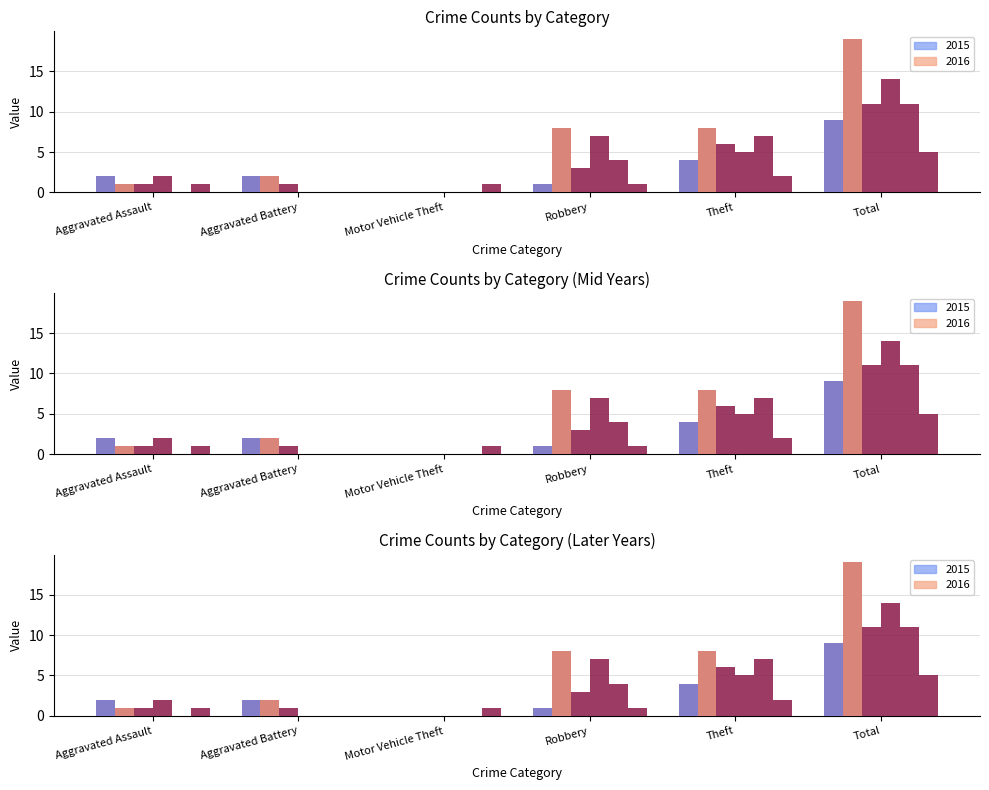

Reading left to right, list all the values displayed in this chart.

2015: Aggravated Assault=2	Aggravated Battery=2	Motor Vehicle Theft=0	Robbery=1	Theft=4	Total=9
2016: Aggravated Assault=1	Aggravated Battery=2	Motor Vehicle Theft=0	Robbery=8	Theft=8	Total=19
2017: Aggravated Assault=1	Aggravated Battery=1	Motor Vehicle Theft=0	Robbery=3	Theft=6	Total=11
2018: Aggravated Assault=2	Aggravated Battery=0	Motor Vehicle Theft=0	Robbery=7	Theft=5	Total=14
2019: Aggravated Assault=0	Aggravated Battery=0	Motor Vehicle Theft=0	Robbery=4	Theft=7	Total=11
2022: Aggravated Assault=1	Aggravated Battery=0	Motor Vehicle Theft=1	Robbery=1	Theft=2	Total=5